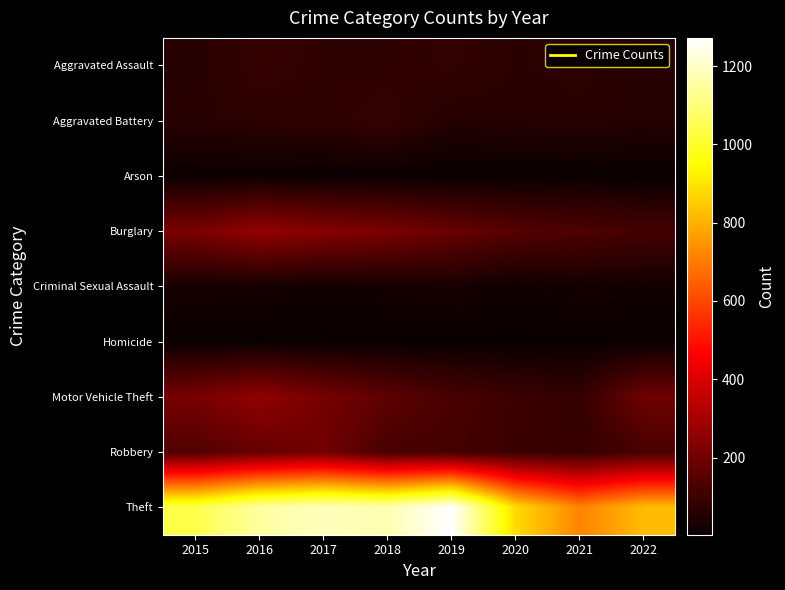

At which category is the sum across all series the highest?

2016